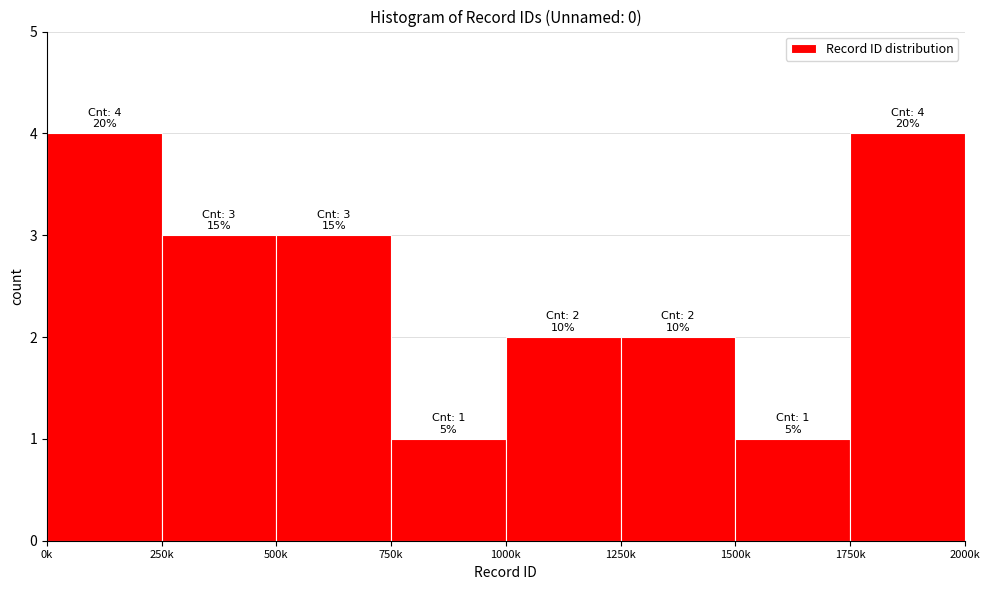

Reading left to right, list all the values displayed in this chart.

4	3	3	1	2	2	1	4